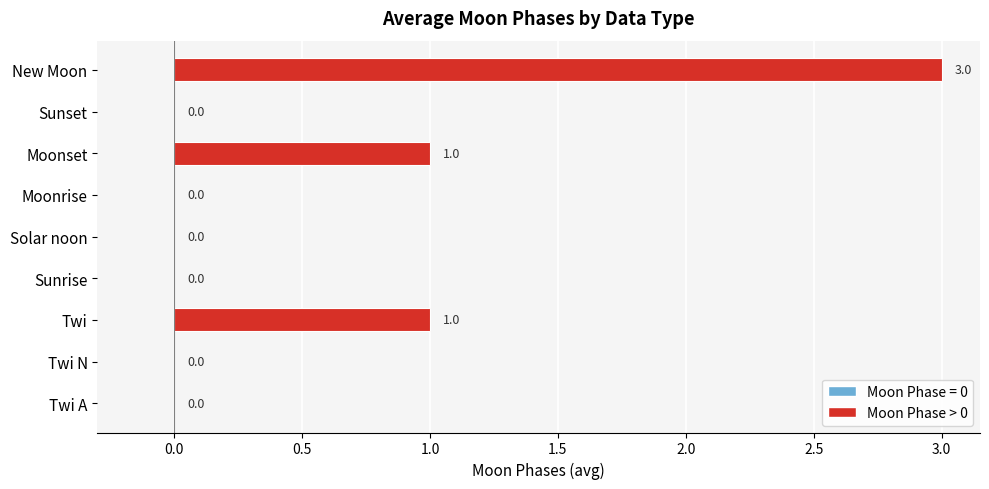

How many data points are above 0?

3